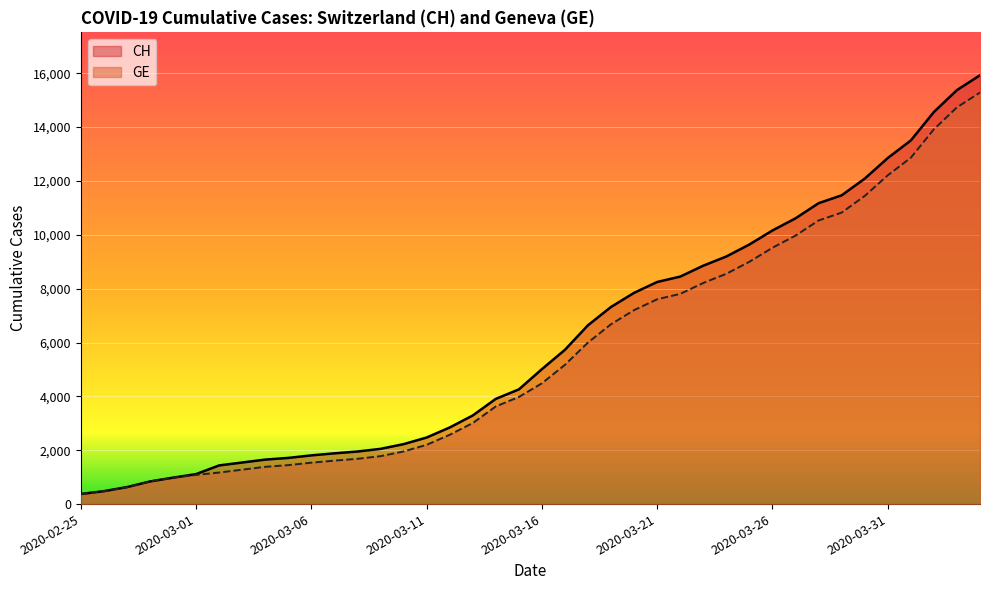

Which series has the largest range (max minus min)?

CH